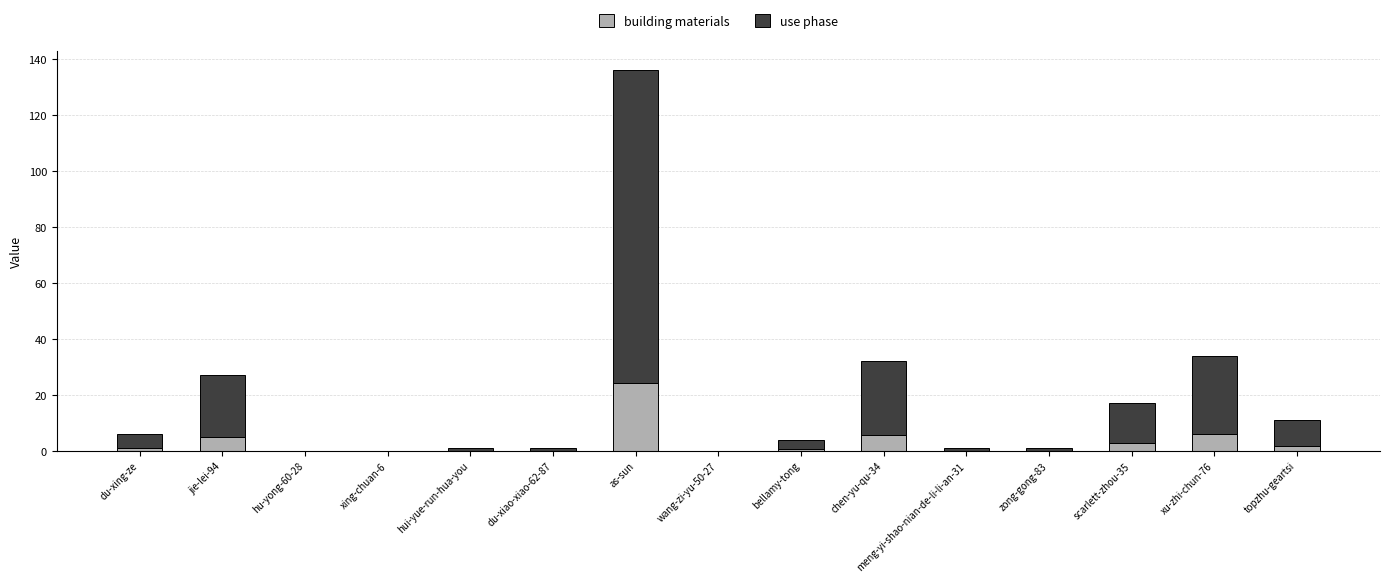

At which category is the sum across all series the highest?

as-sun